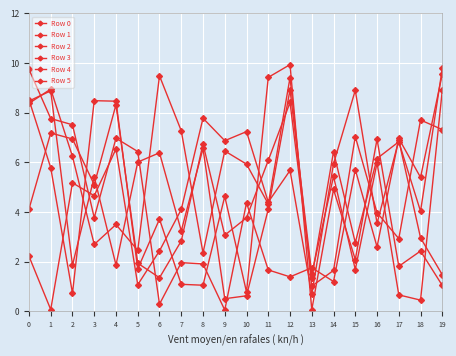

How many interior local peaks does the Row 3 series have?

7